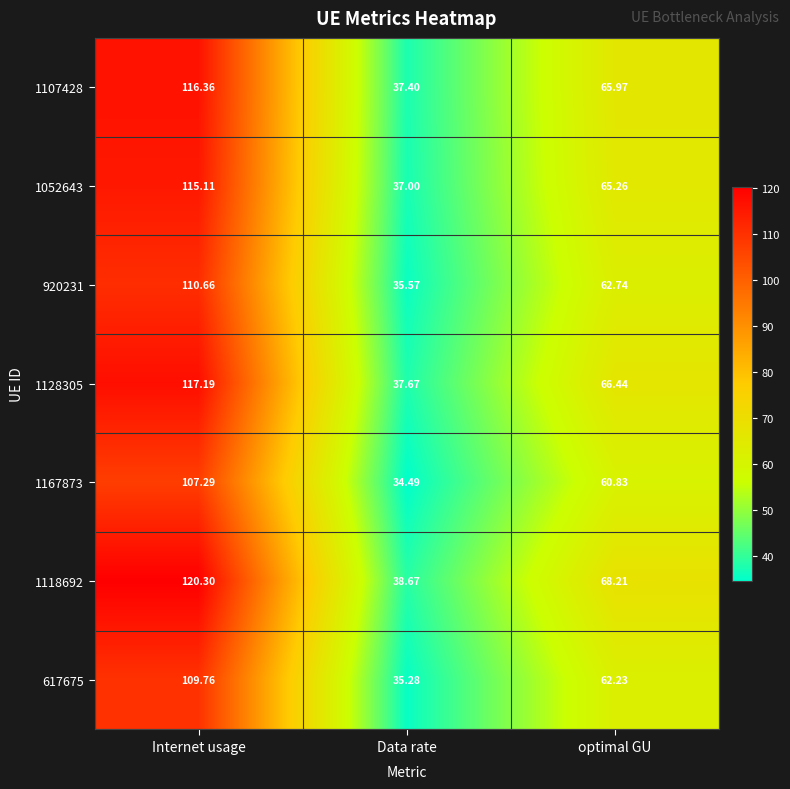

Which category has the lowest value in the 920231 series?

Data rate